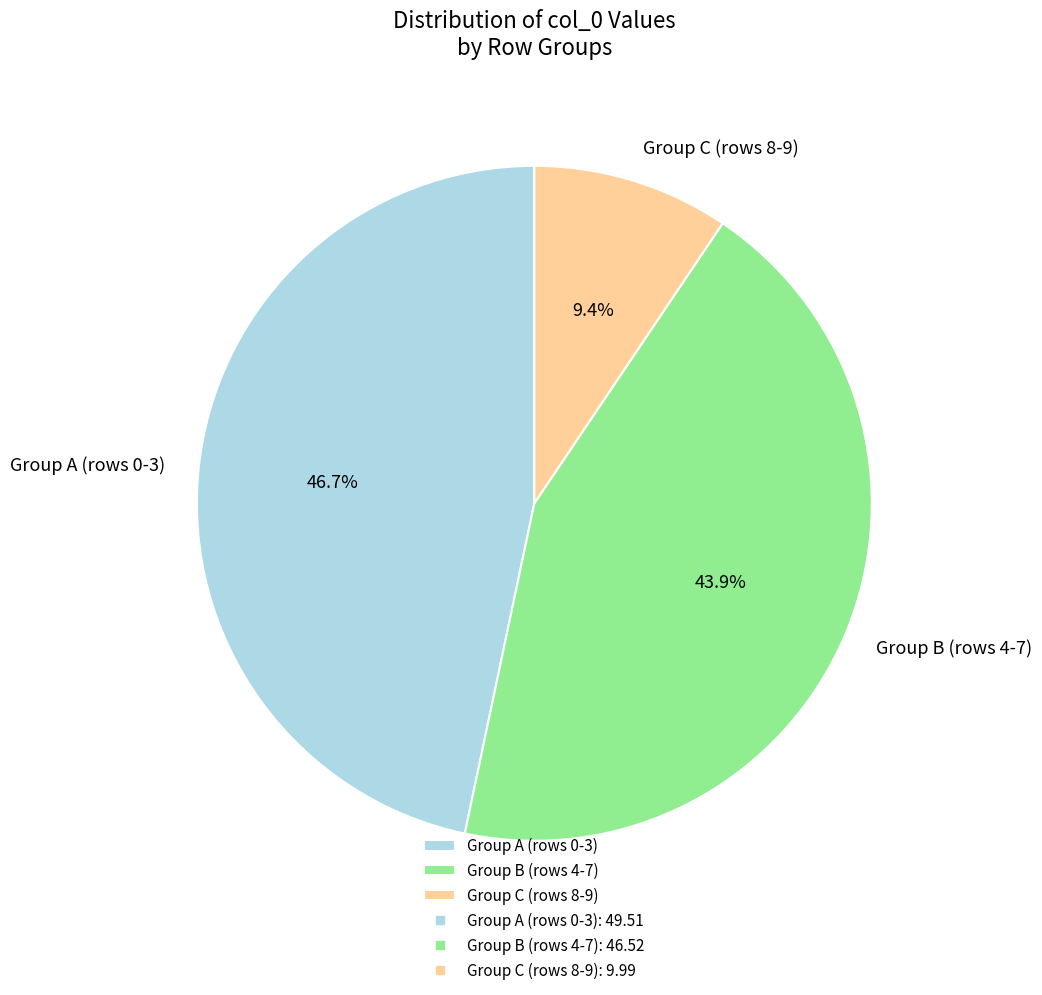

Approximately how many times larger is the value at Group A (rows 0-3) compared to Group B (rows 4-7)?

1.1